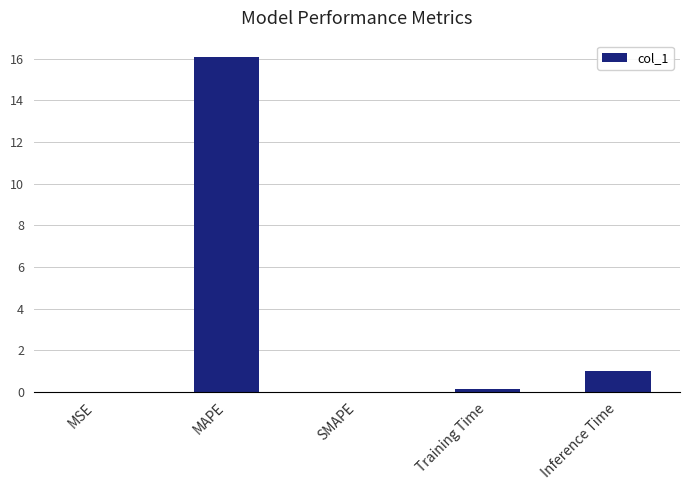

What is the difference between the values at SMAPE and Inference Time?

1.0